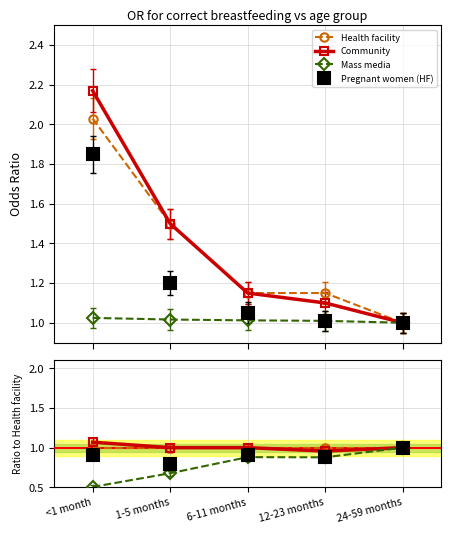

True or false: Mass media has more than 0 points higher than both neighbors.

True